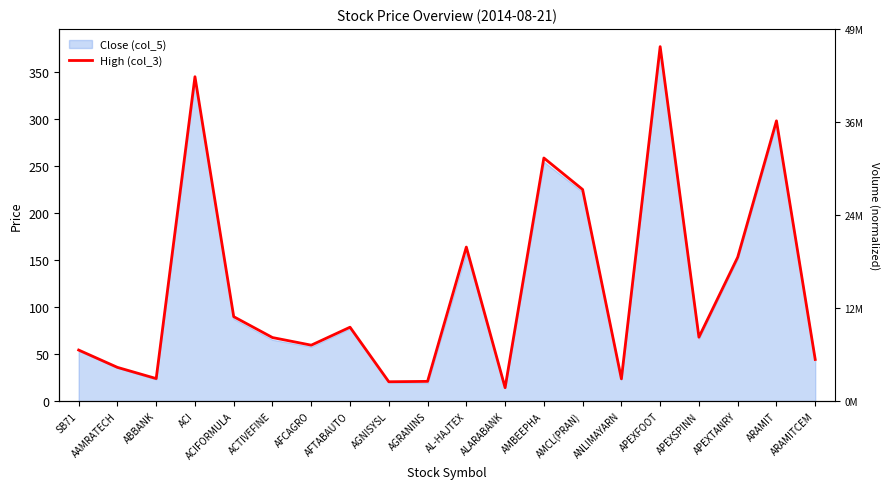

The value at ARAMIT is 298.0. True or false?

True